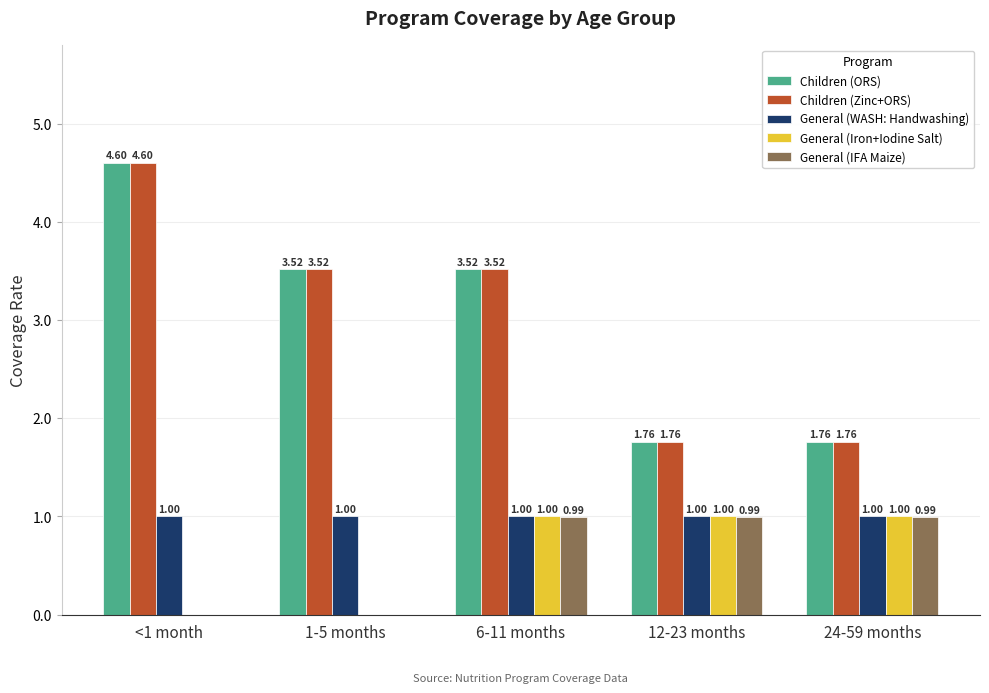

What is the sum of all Children (Zinc+ORS) values?

15.2